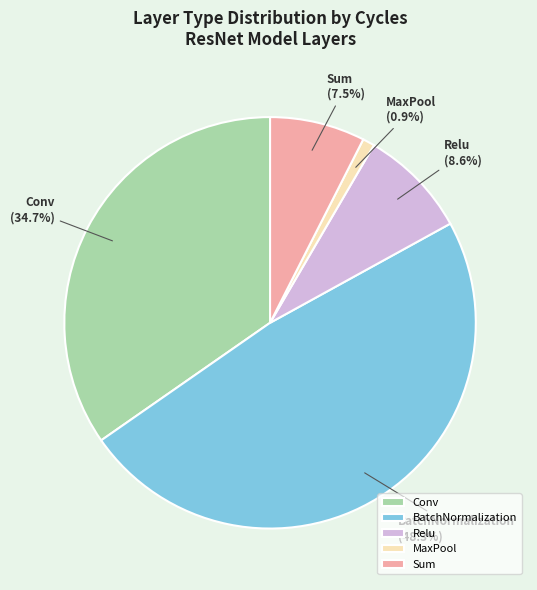

The BatchNormalization slice represents 18% of the pie. True or false?

False